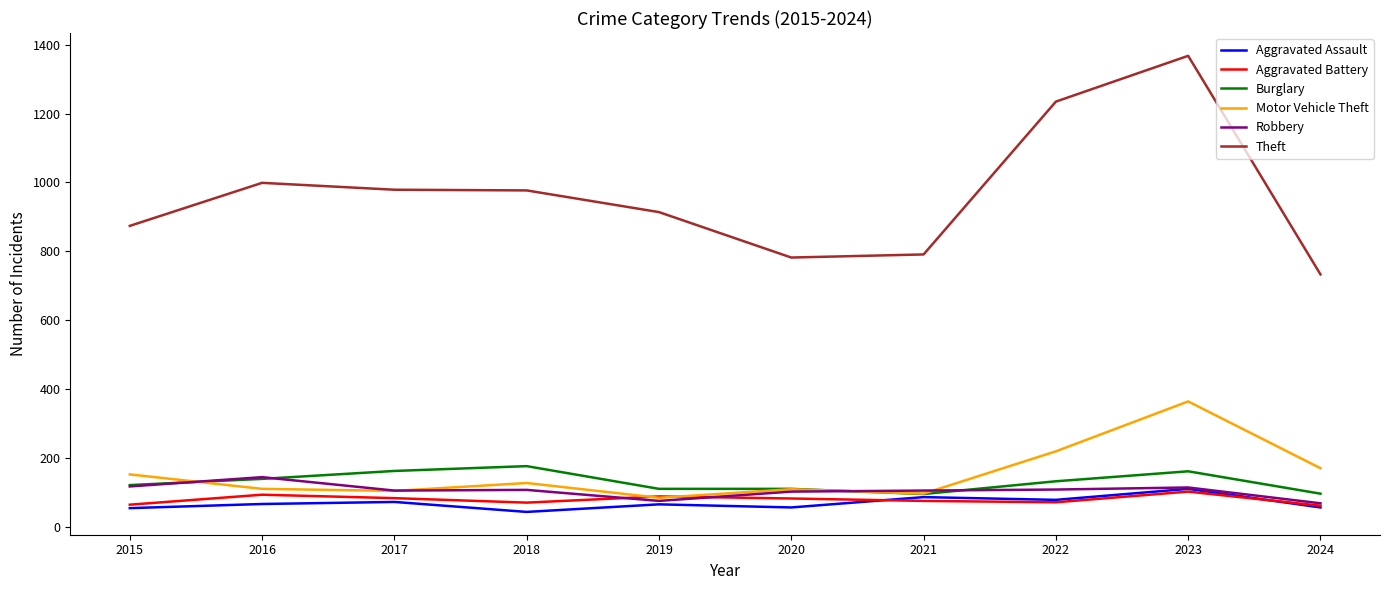

What value does the Burglary series have at 2018?

176